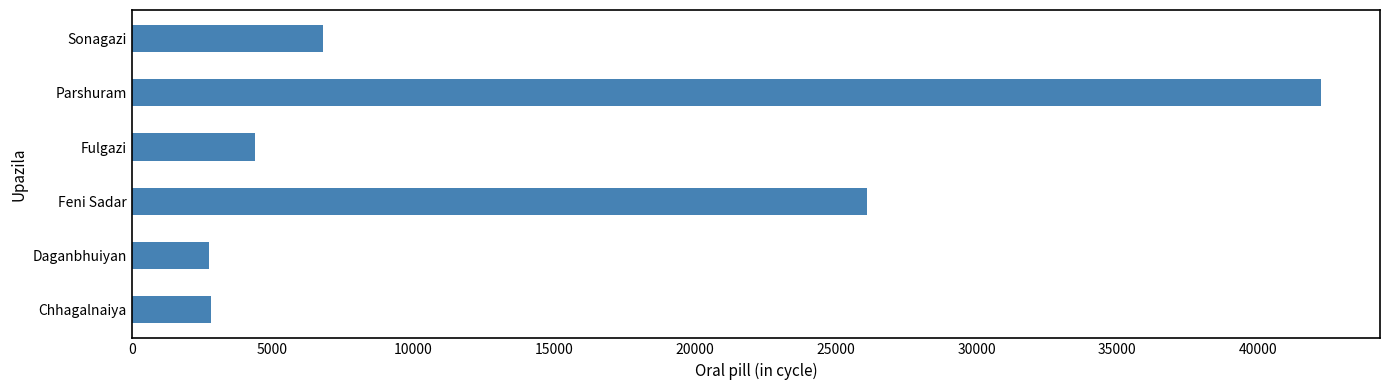

Which label corresponds to the largest value in the chart?

Parshuram